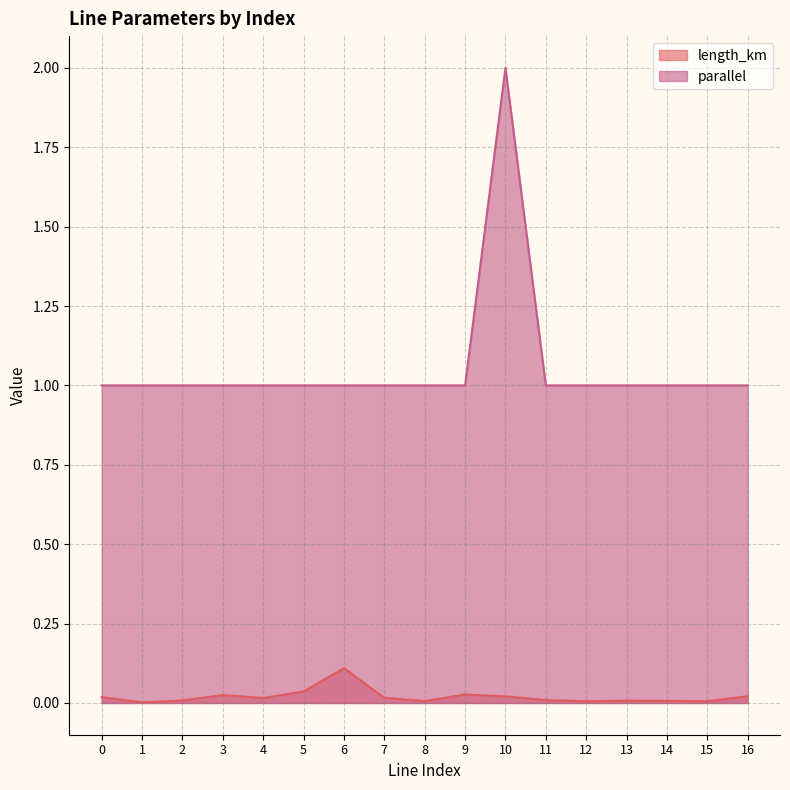

At how many categories does at least one series exceed 0?

17